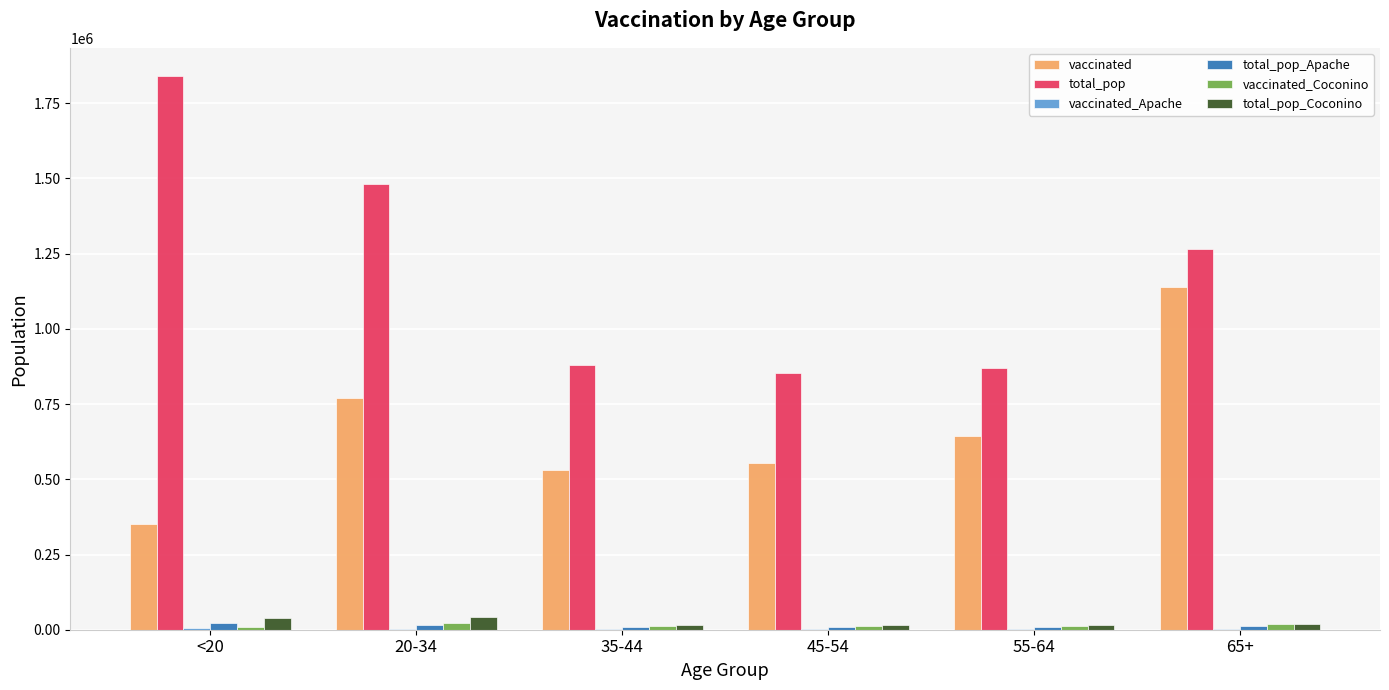

Between <20 and 45-54, which series saw the biggest shift?

total_pop